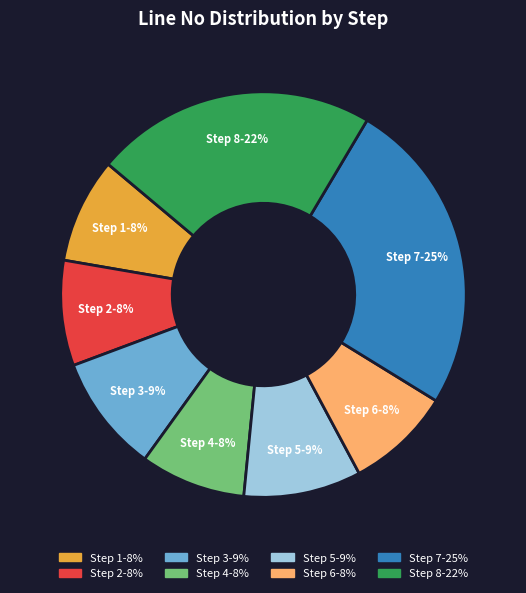

What is the ratio of the value at Step 5 to the value at Step 8?

0.4